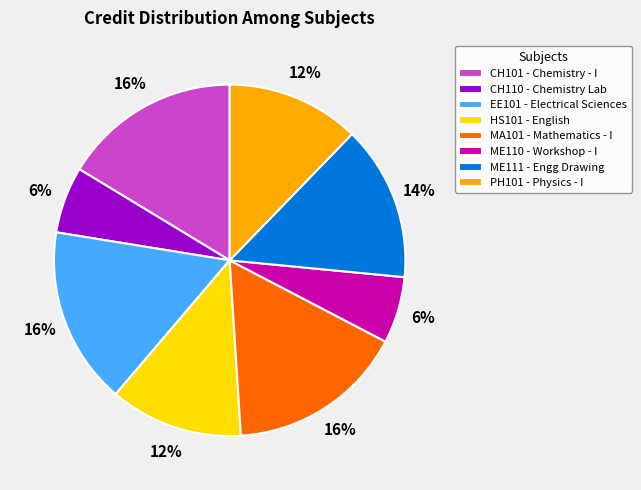

Is it true that MA101 is 16% of the pie?

True